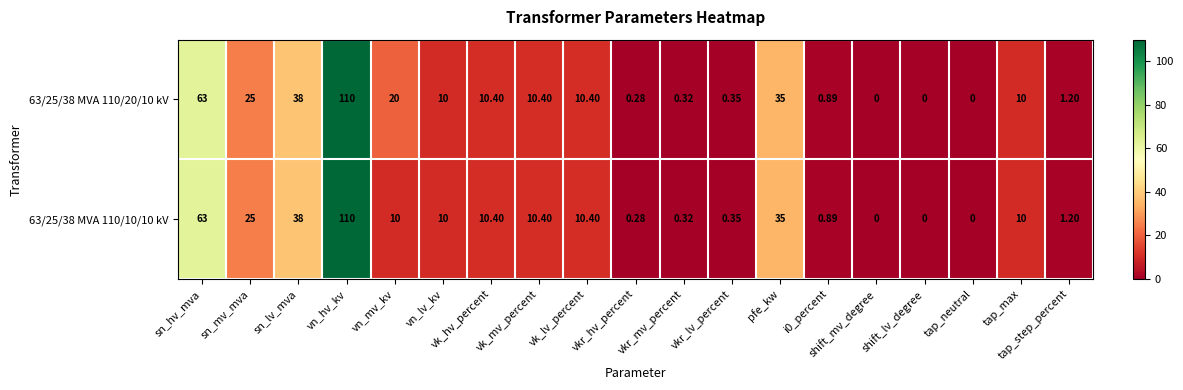

How many categories are shown in the chart?

19